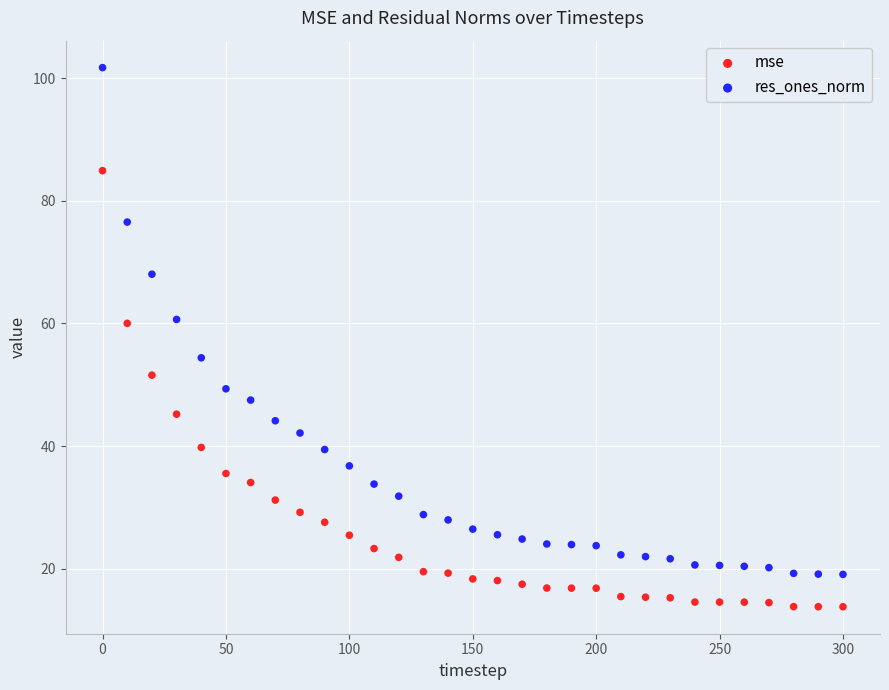

Which series has the largest Y range (max minus min)?

res_ones_norm